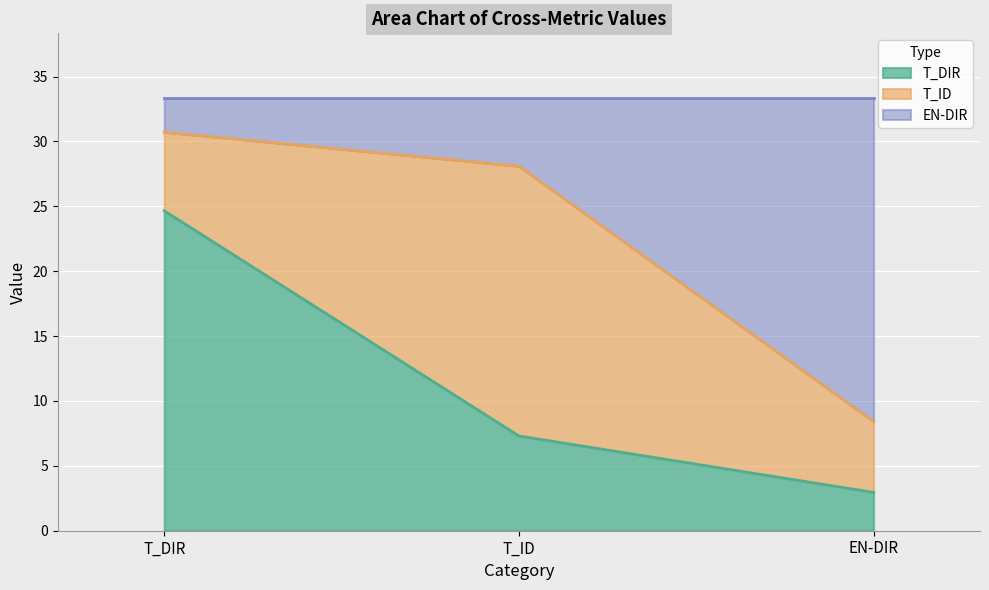

At which label does T_DIR reach its minimum?

EN-DIR